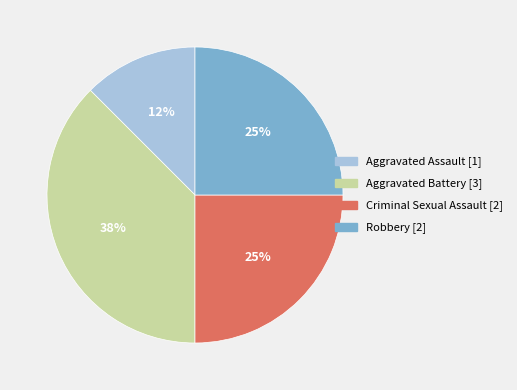

Which slice is the smallest?

Aggravated Assault